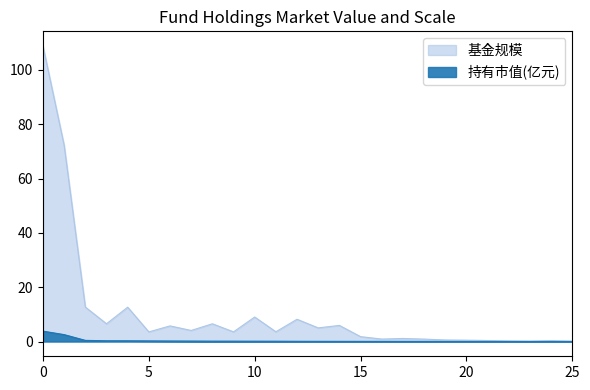

What is the difference between the 基金规模 values at 24 and 13?

4.7